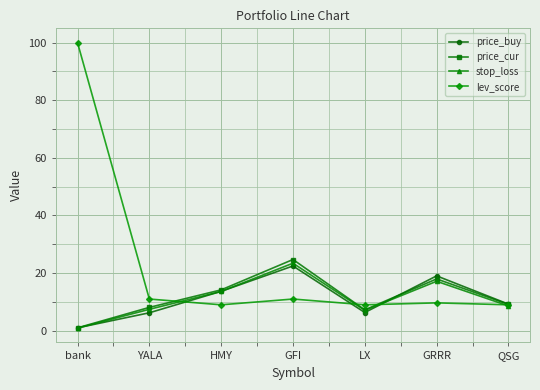

What is the smallest value displayed?

0.9